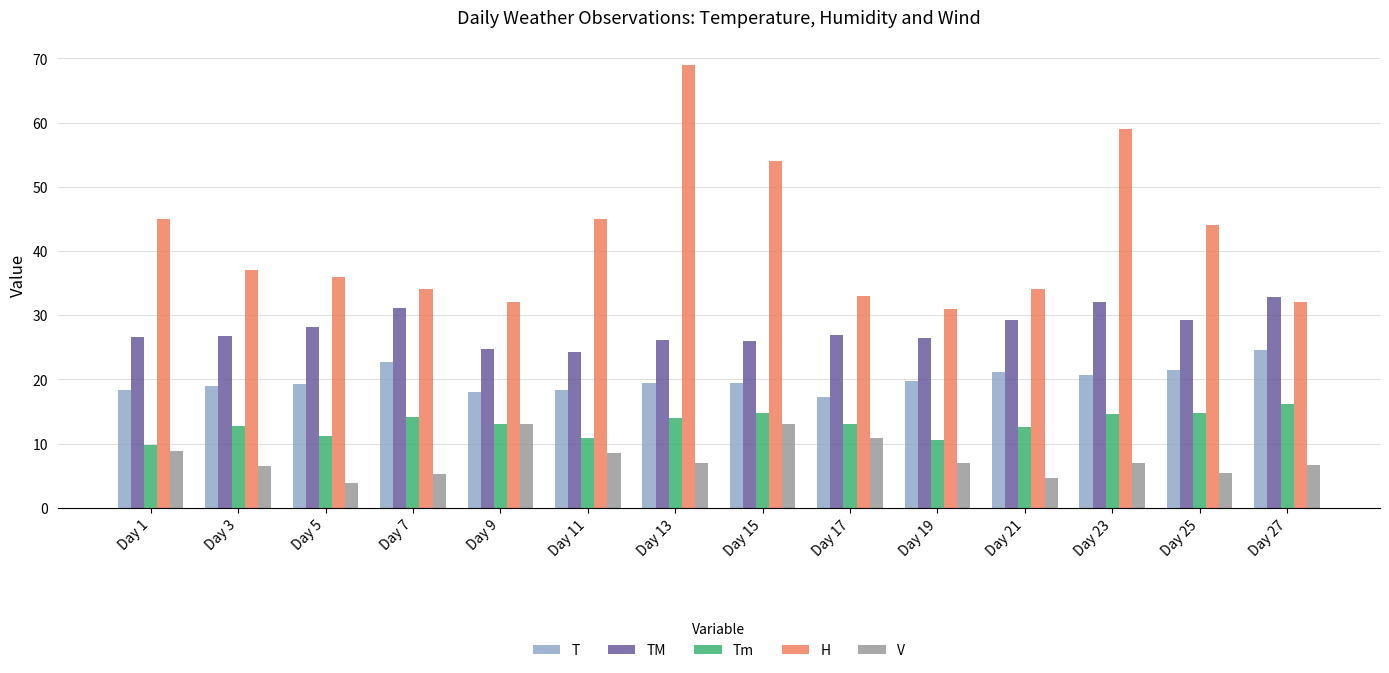

What value does the V series have at Day 3?

6.5